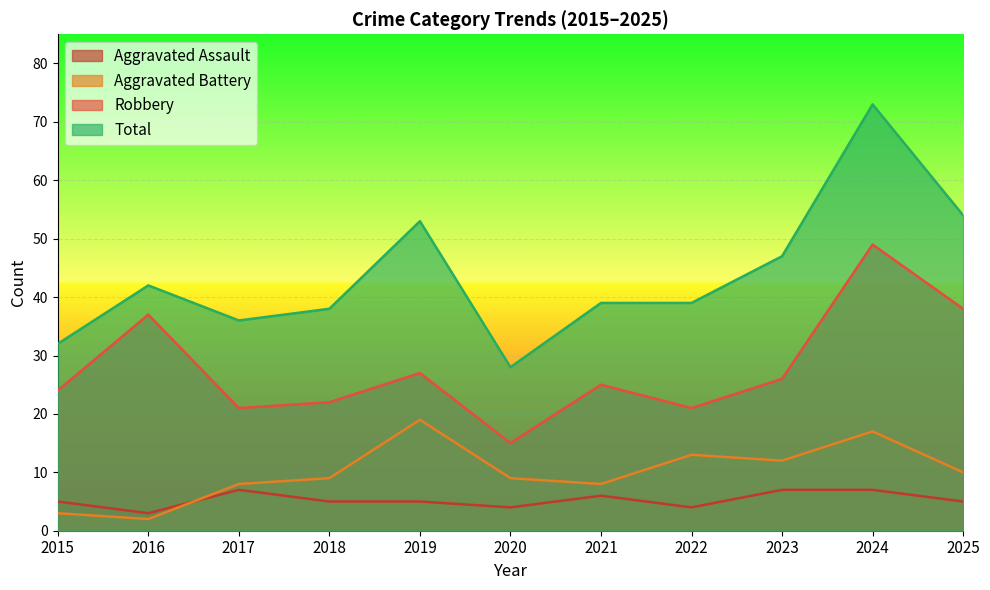

Does the chart display data point markers on the line(s)?

No